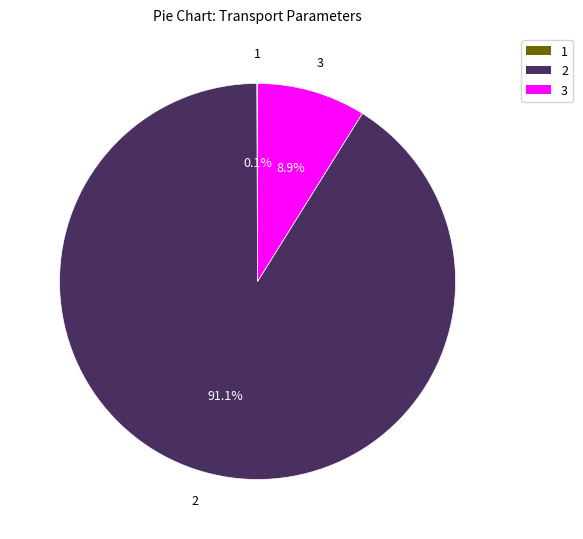

What is the largest slice in the pie chart?

2